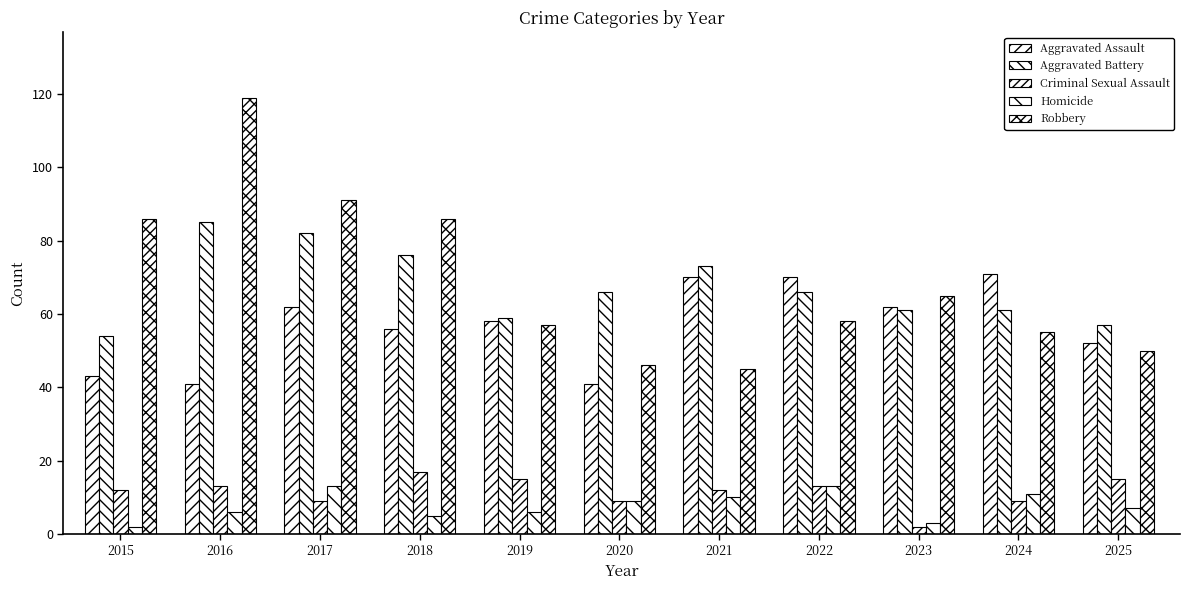

How many series are shown in this chart?

5